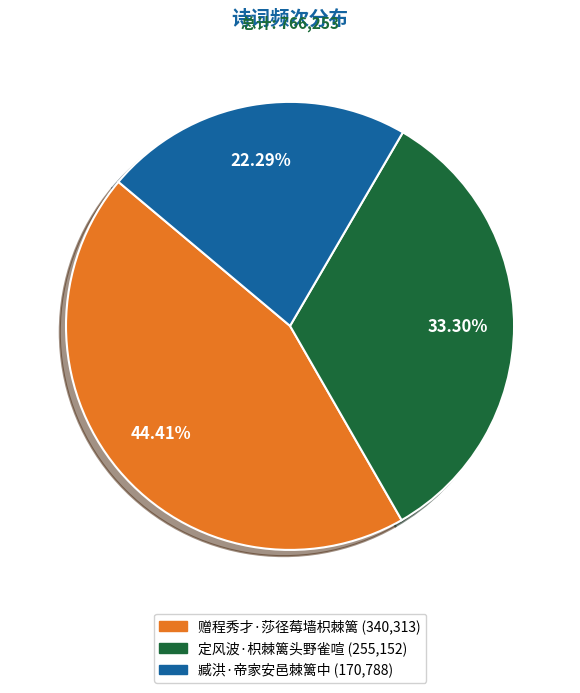

What percentage do 赠程秀才·莎径莓墙枳棘篱 and 定风波·枳棘篱头野雀喧 together represent?

77.7%